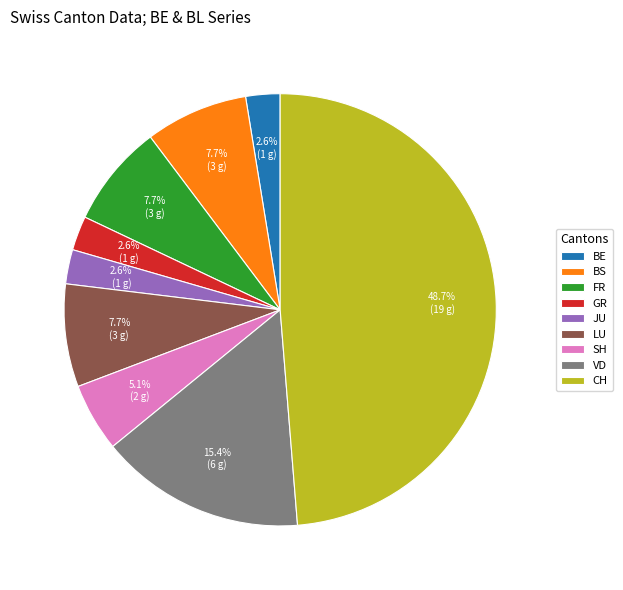

Count the number of slices in the pie.

9